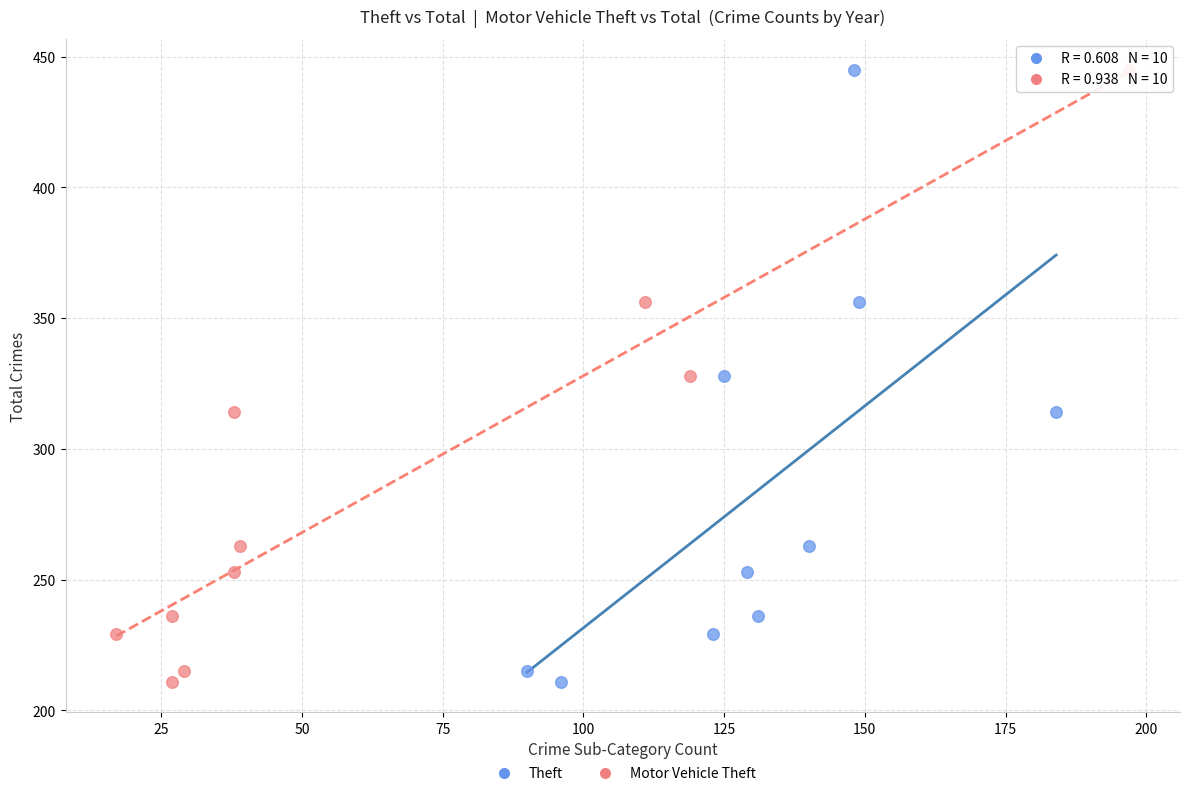

What are all the series names shown in the legend?

Theft, Motor Vehicle Theft